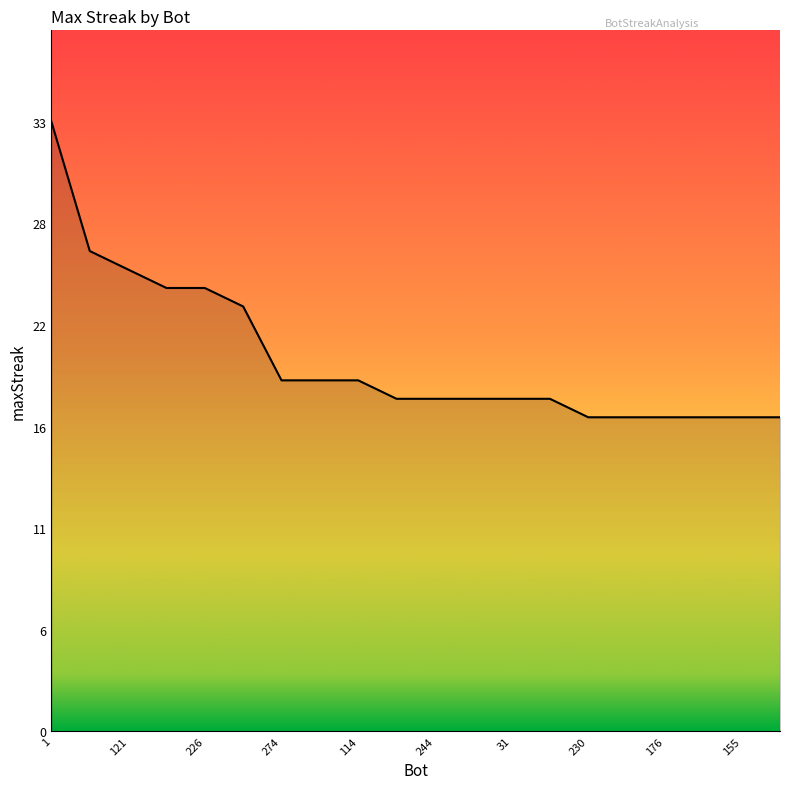

What is the greatest value displayed?

33